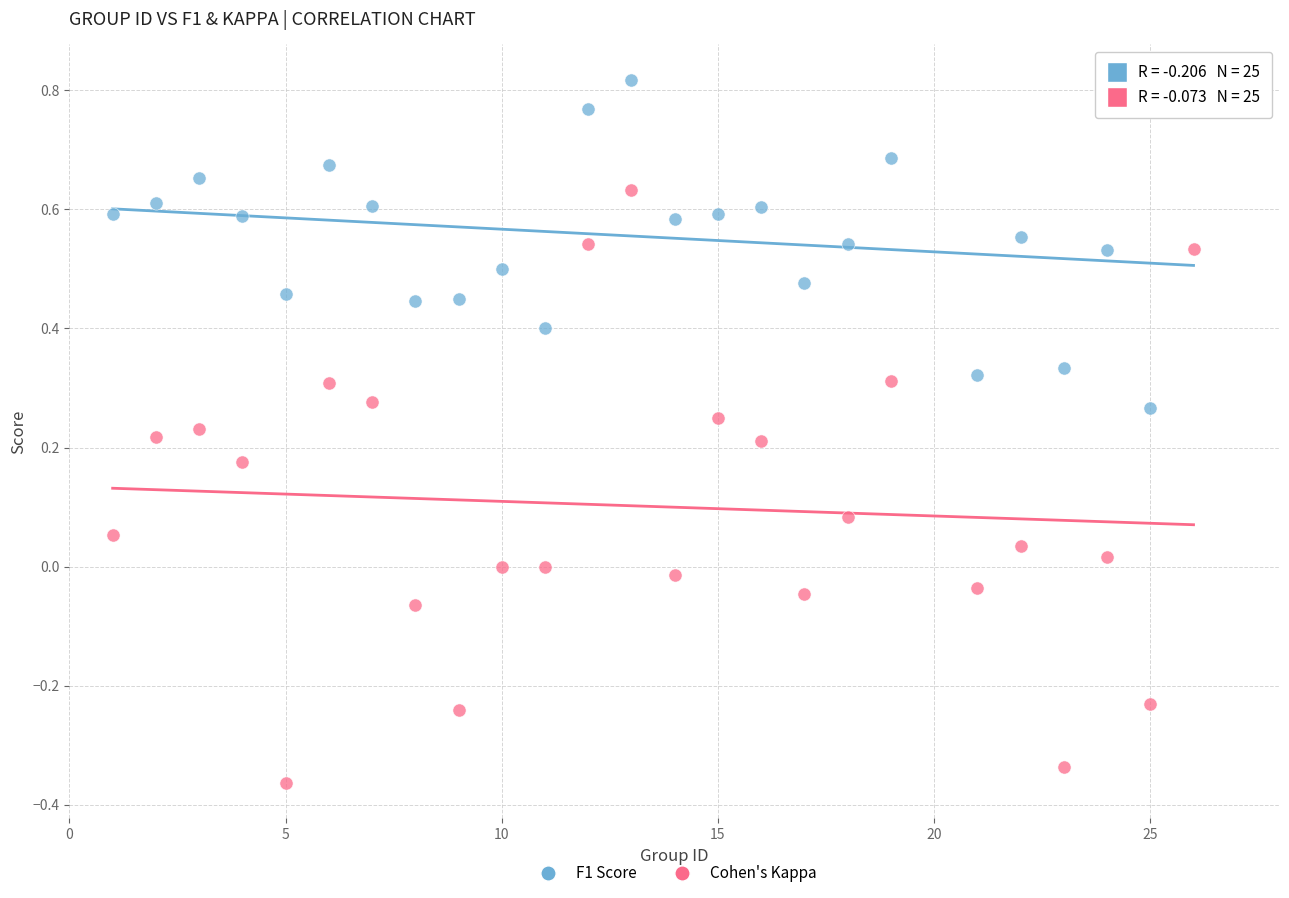

Which series reaches the minimum Y coordinate?

Cohen's Kappa